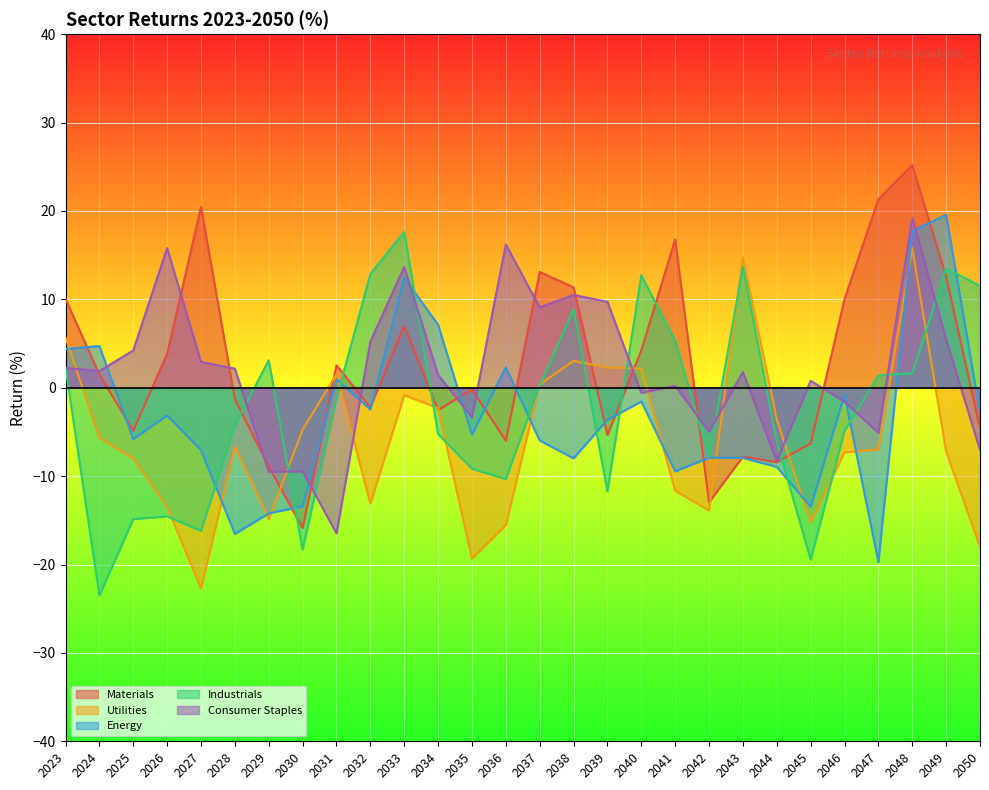

What is the total value across all series at 2049?

43.9